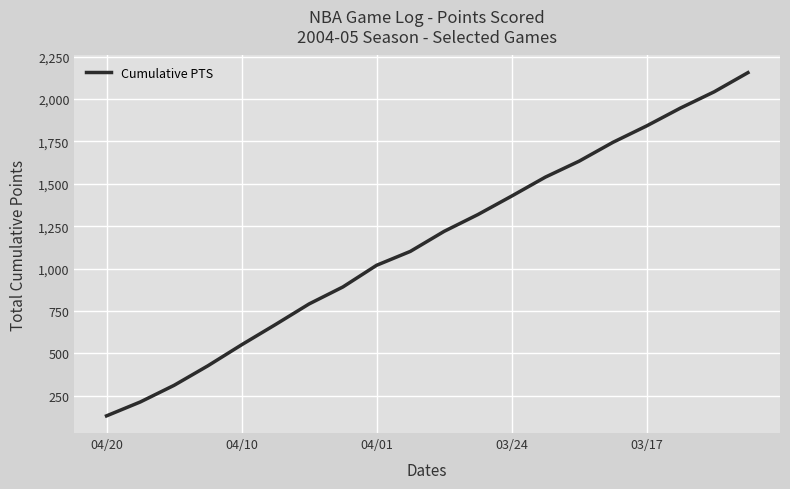

What is the greatest value displayed?

2156